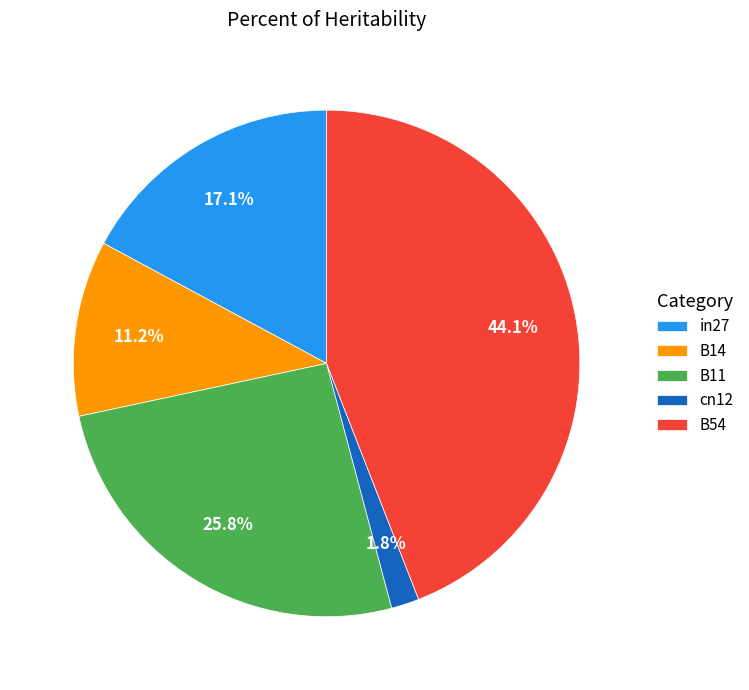

Is it true that B11 is 12% of the pie?

False